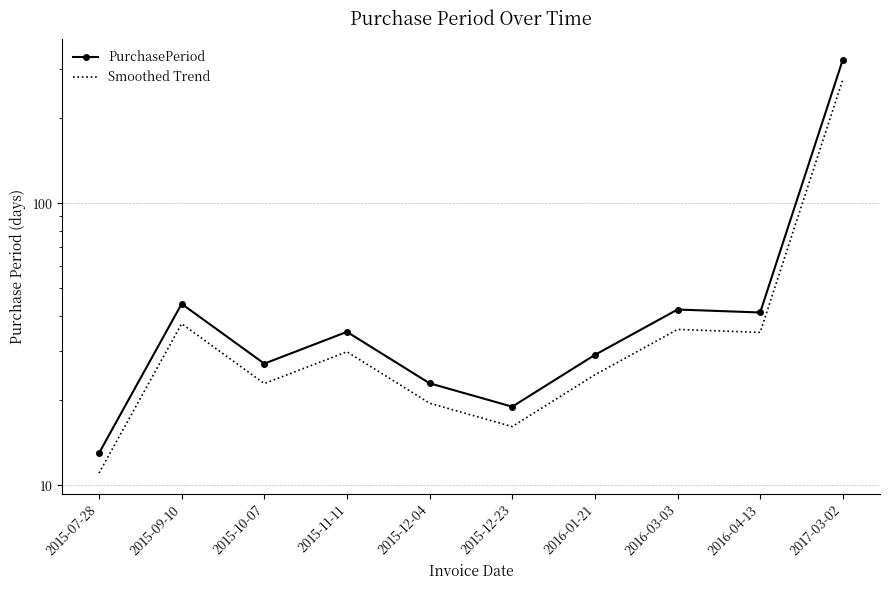

What is the average value of the PurchasePeriod series?

59.6